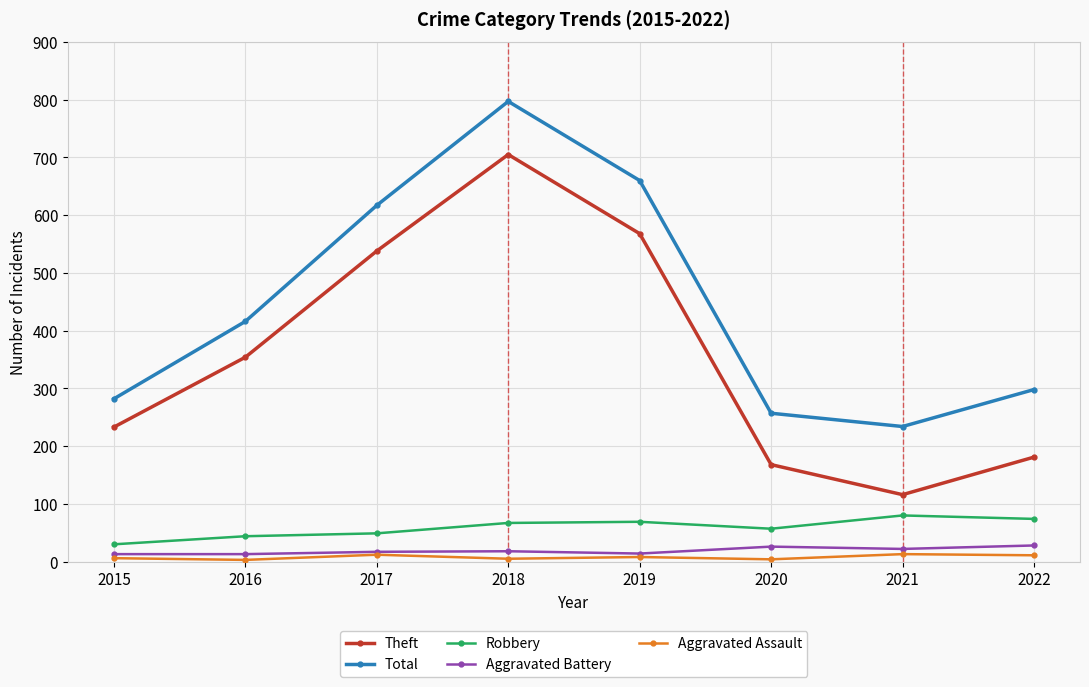

Which series has the largest total across all categories?

Total